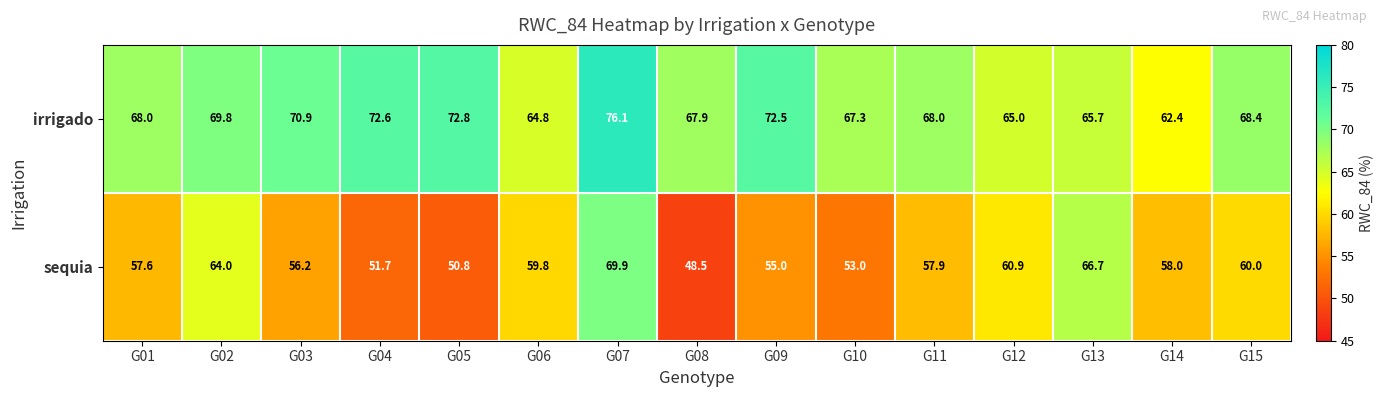

At how many categories does at least one series exceed 74?

1